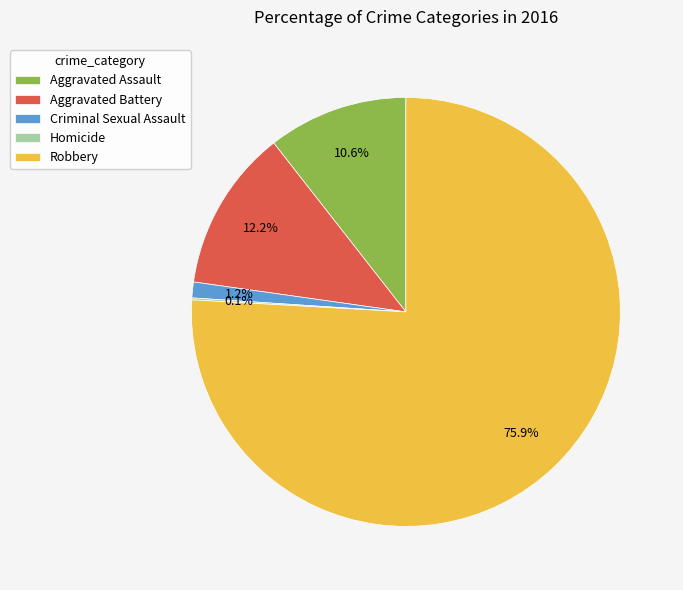

Which slice is the largest?

Robbery